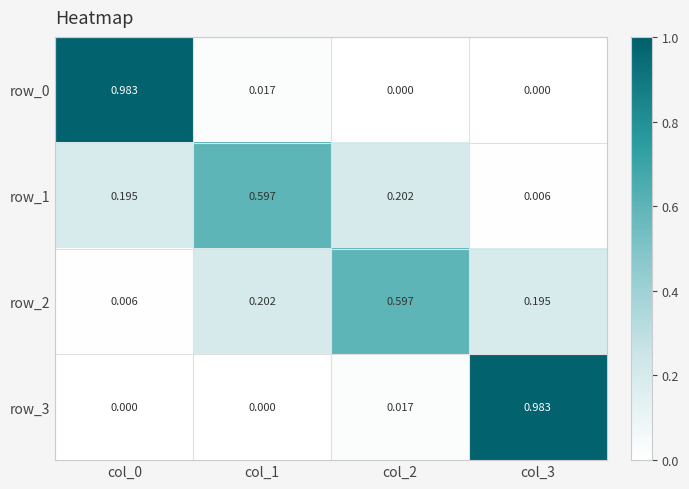

How many series are shown in this chart?

4